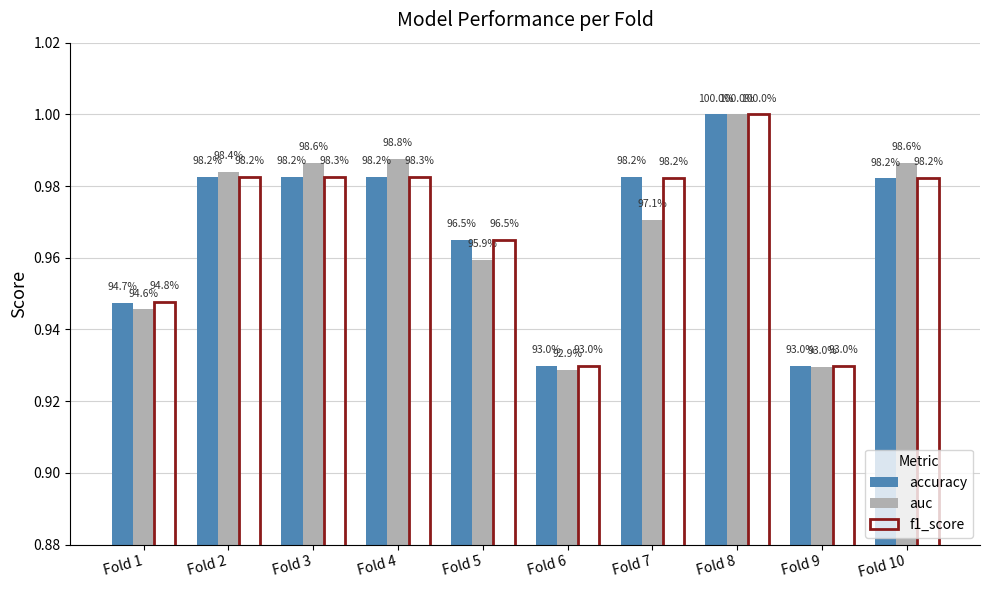

The value of auc at Fold 7 is 1.0. True or false?

True